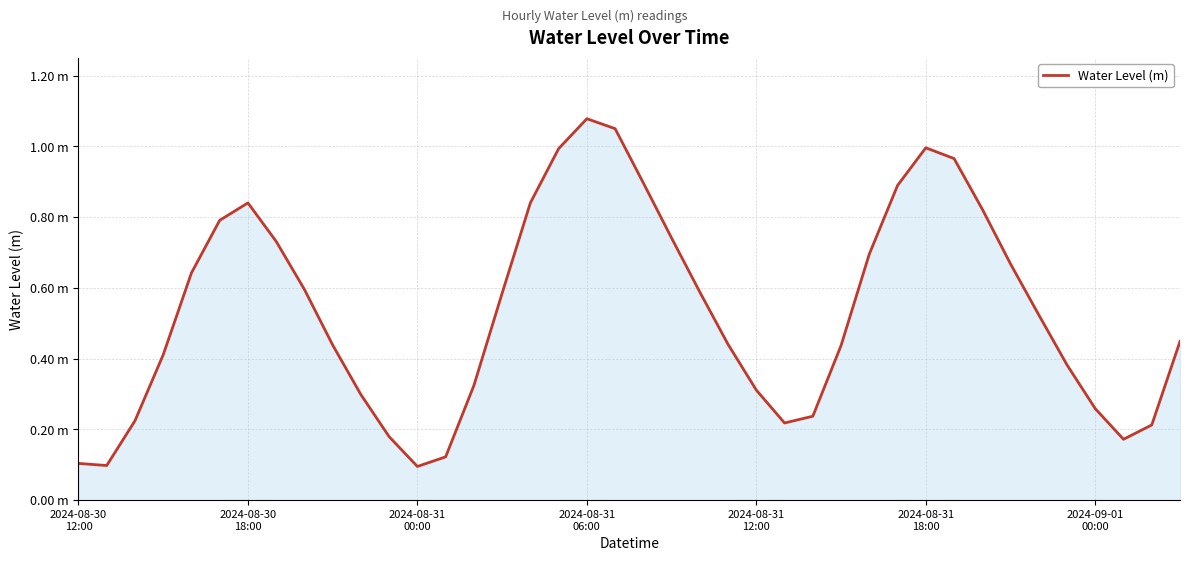

Does the chart have visible grid lines?

Yes